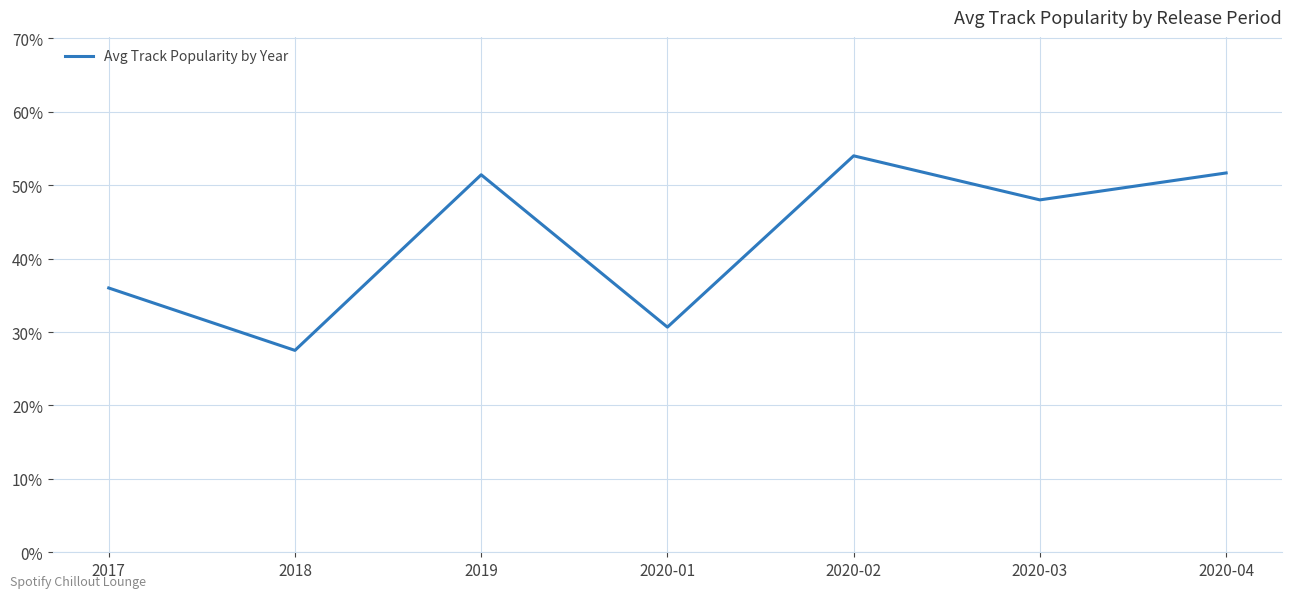

How many interior local valleys (lower than both neighbors) does the data have?

3